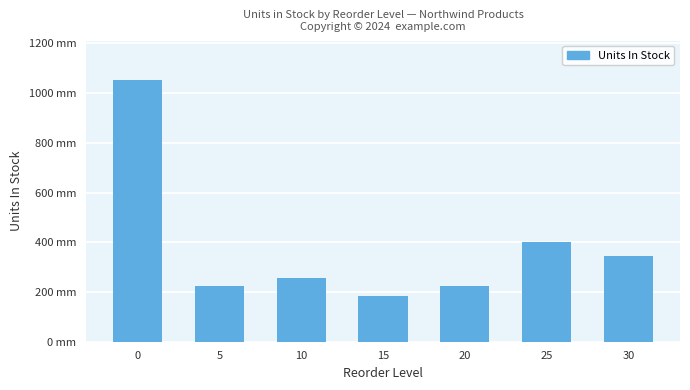

Between 30 and 25, which is larger?

25